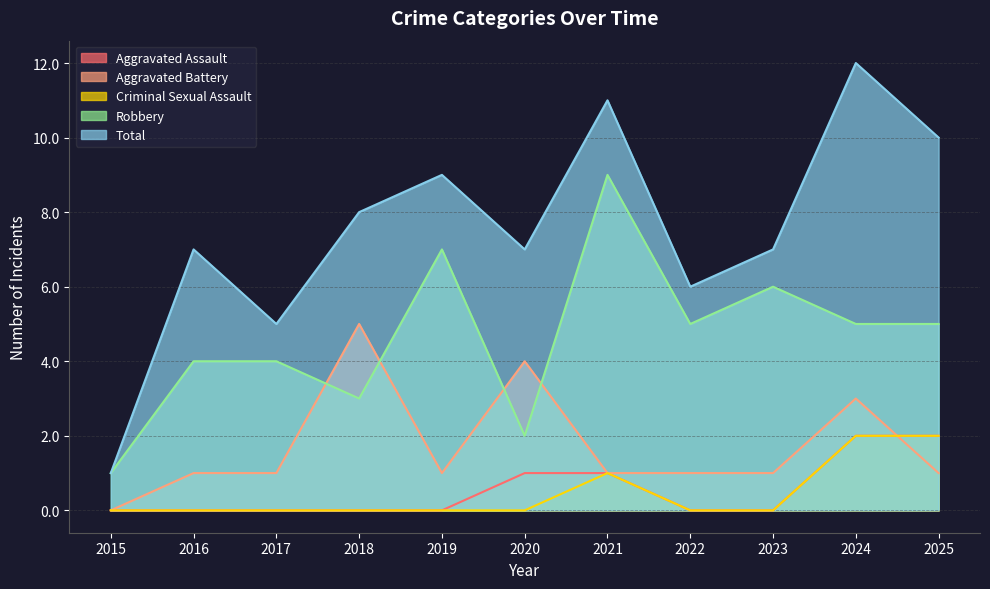

Rank the categories by Aggravated Battery value from lowest to highest.

2015, 2016, 2017, 2019, 2021, 2022, 2023, 2025, 2024, 2020, 2018